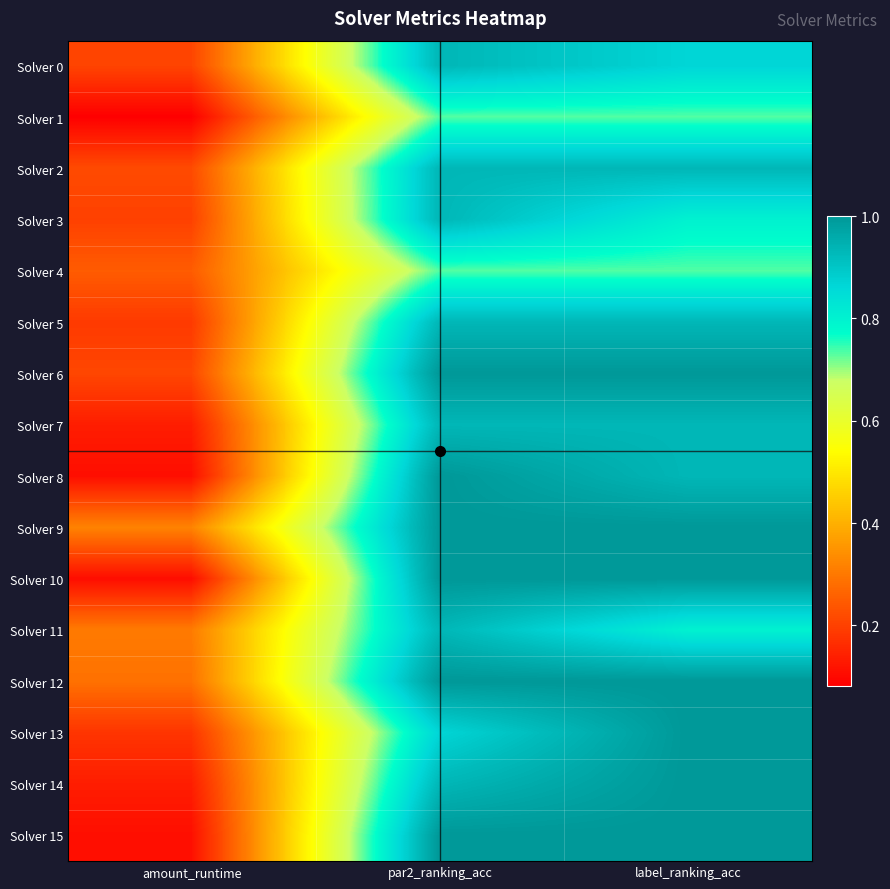

What is the spread (max minus min) of values at label_ranking_acc?

0.3